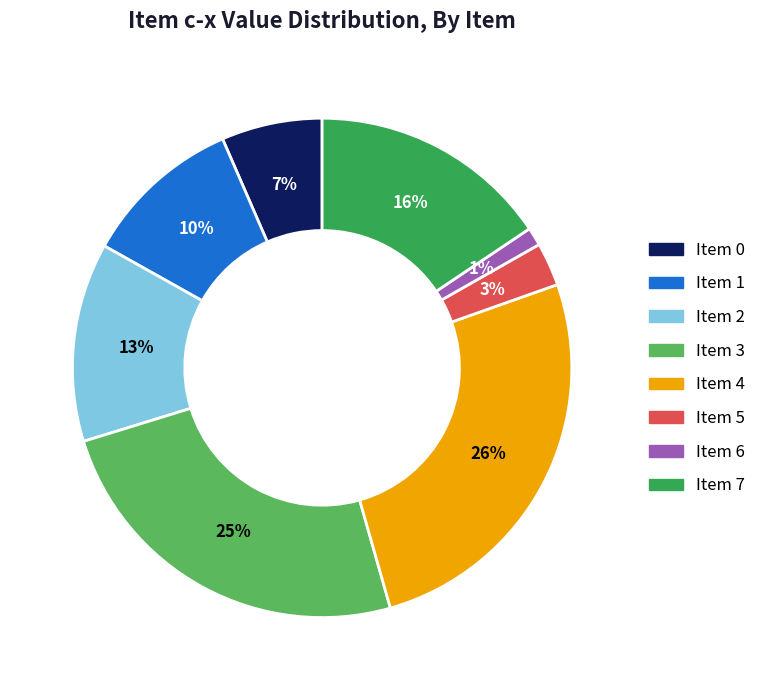

Does any single category account for the majority?

No